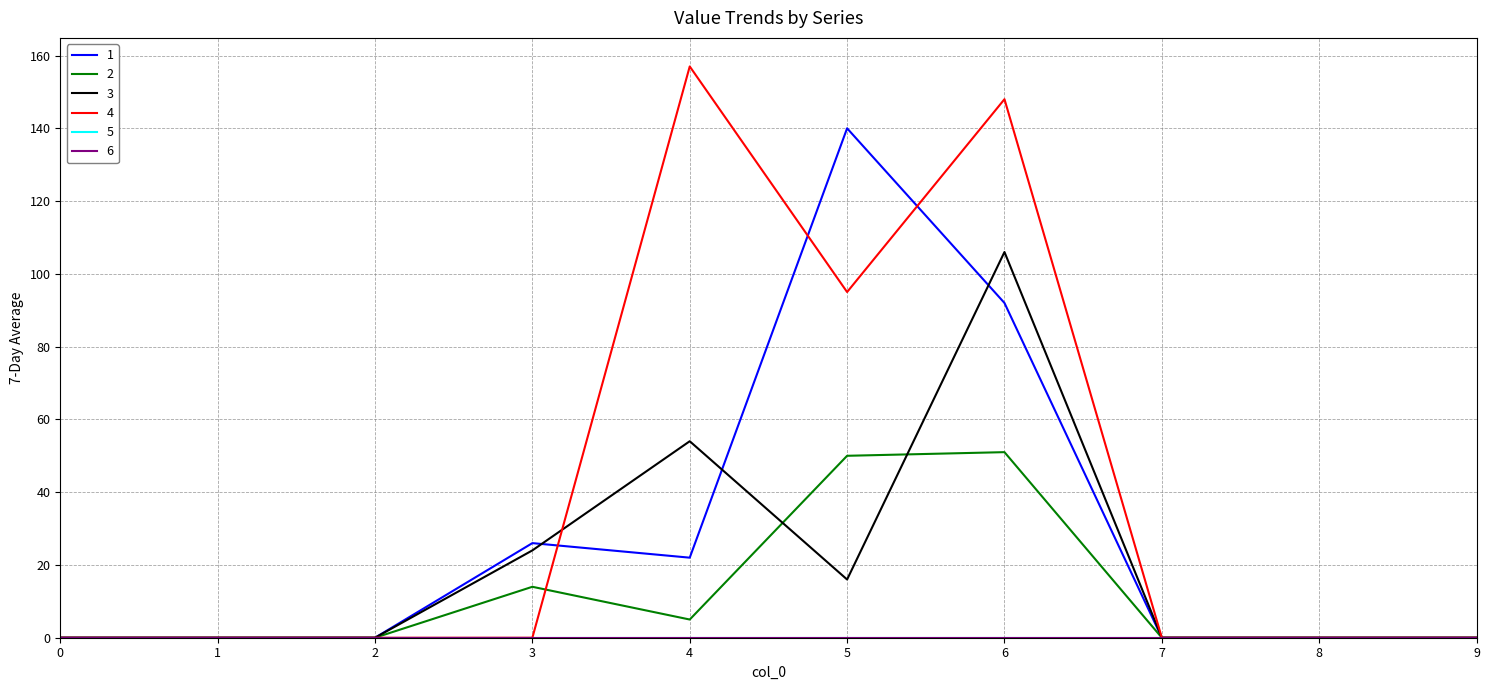

Does the chart have visible grid lines?

Yes